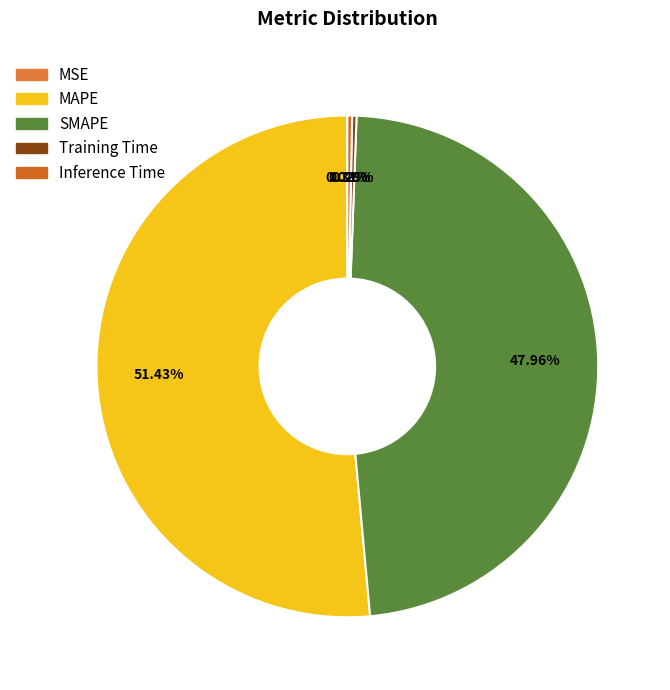

Is there any slice that represents more than half of the pie?

Yes